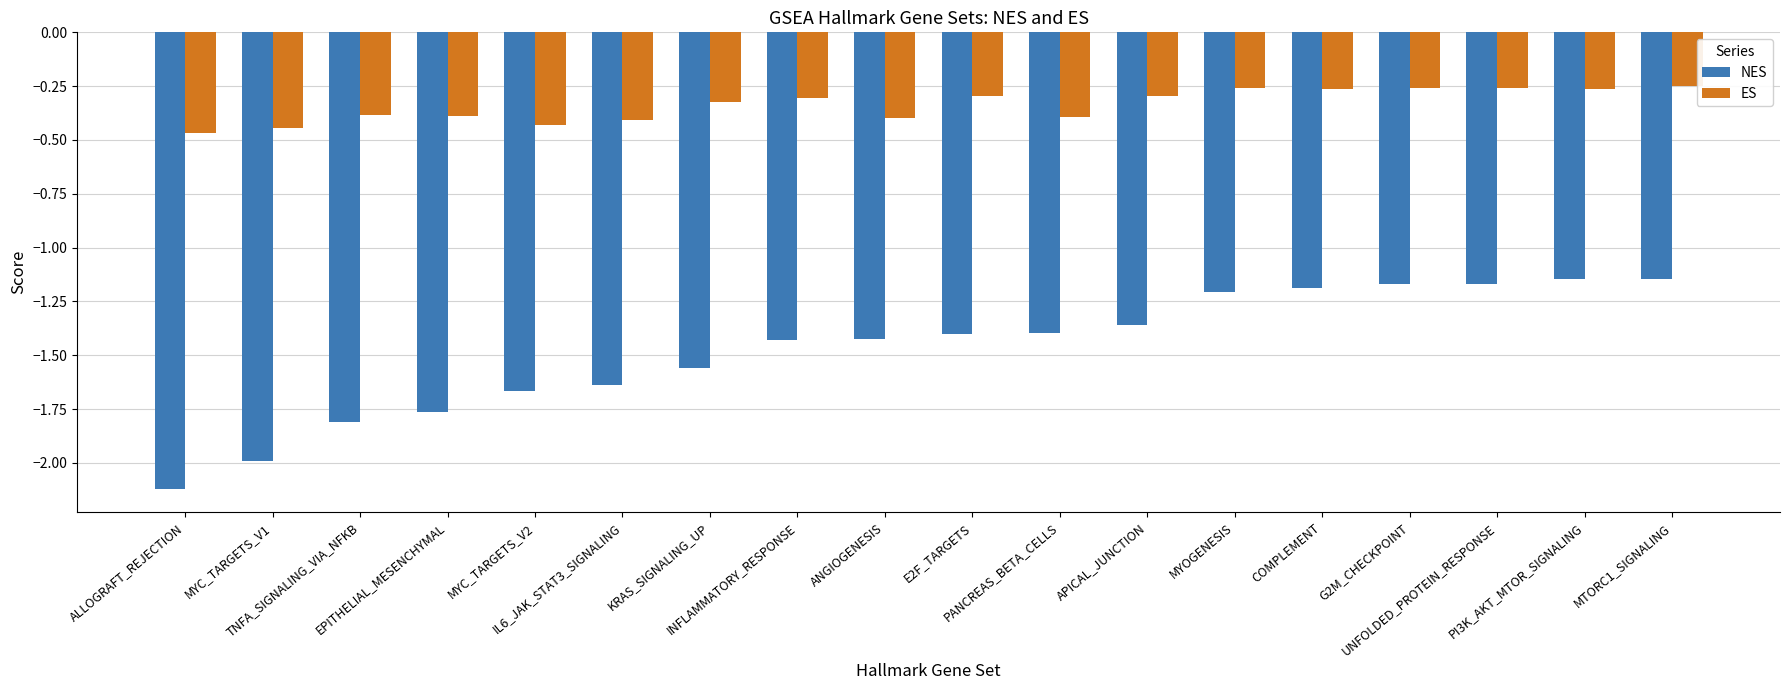

Which series has the largest total across all categories?

ES